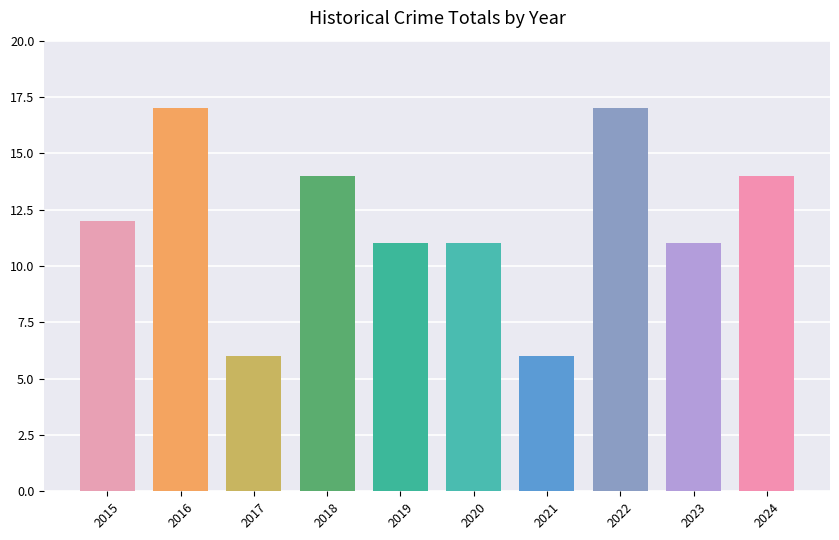

Approximately how many times larger is the value at 2018 compared to 2021?

2.3